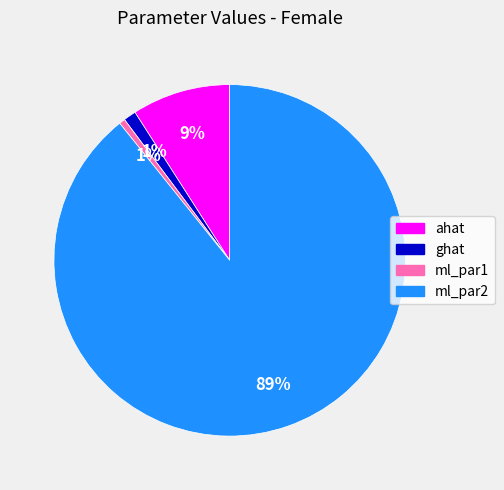

Do ahat and ml_par1 together represent more than half of the pie?

No